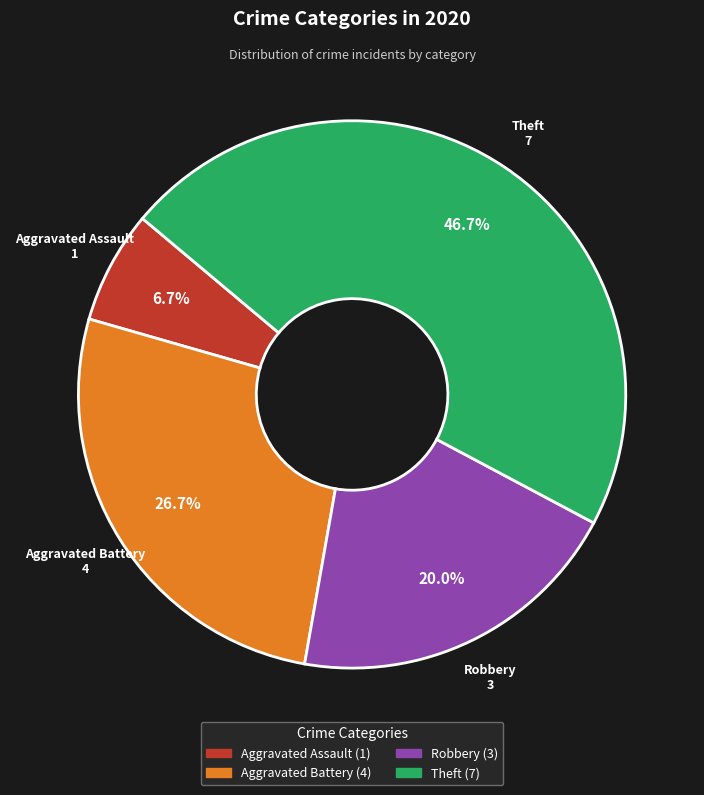

Which has a higher value, Robbery or Aggravated Assault?

Robbery